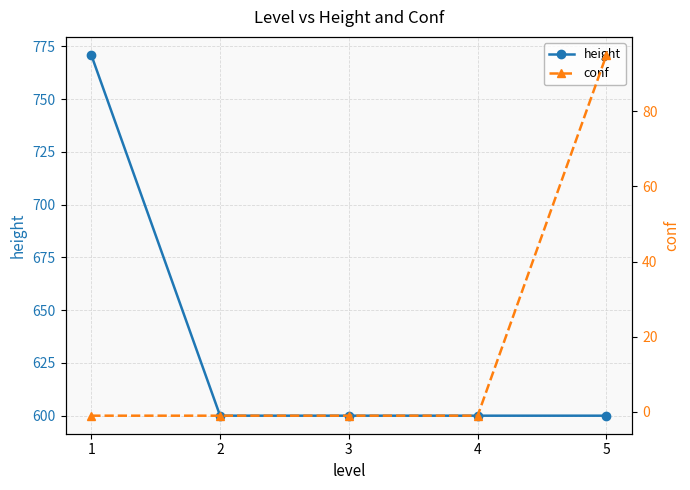

What is the spread (max minus min) of values at 5?

505